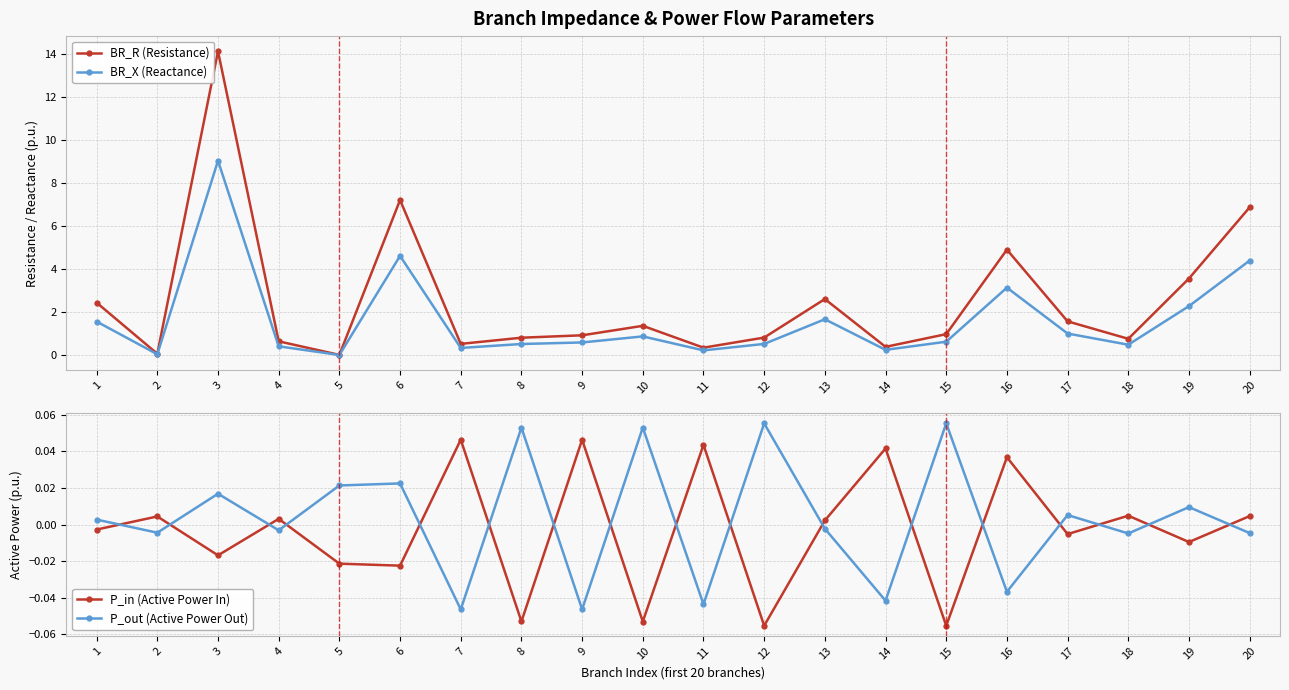

What is the difference between the maximum and minimum values in the BR_R (Resistance) series?

14.1